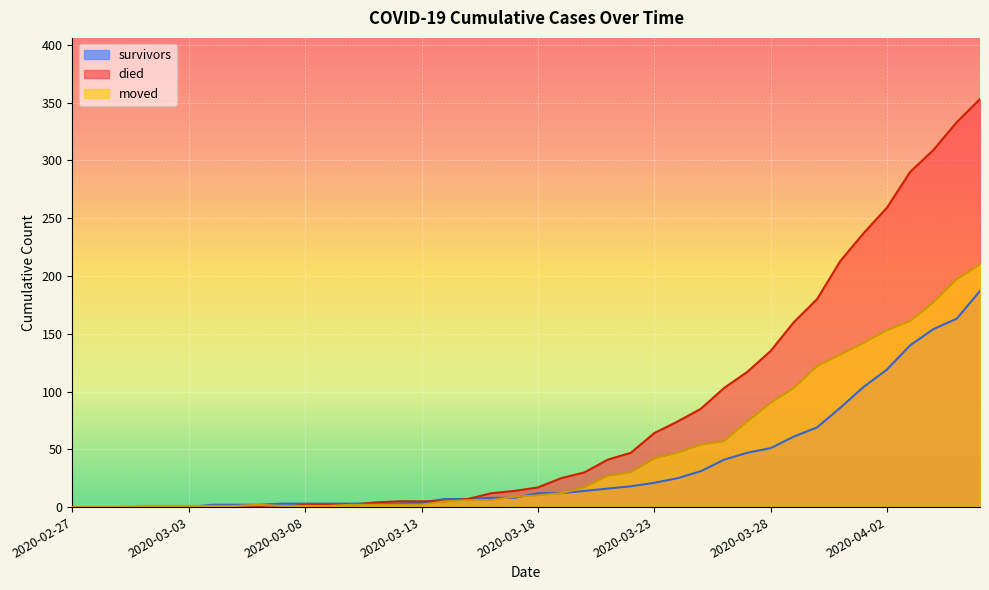

What is the sum of all died values?

3130